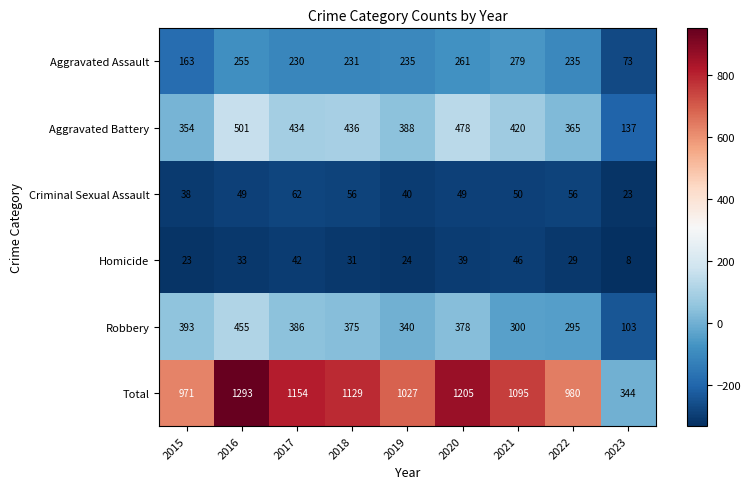

What is the difference between the Total values at 2018 and 2023?

785